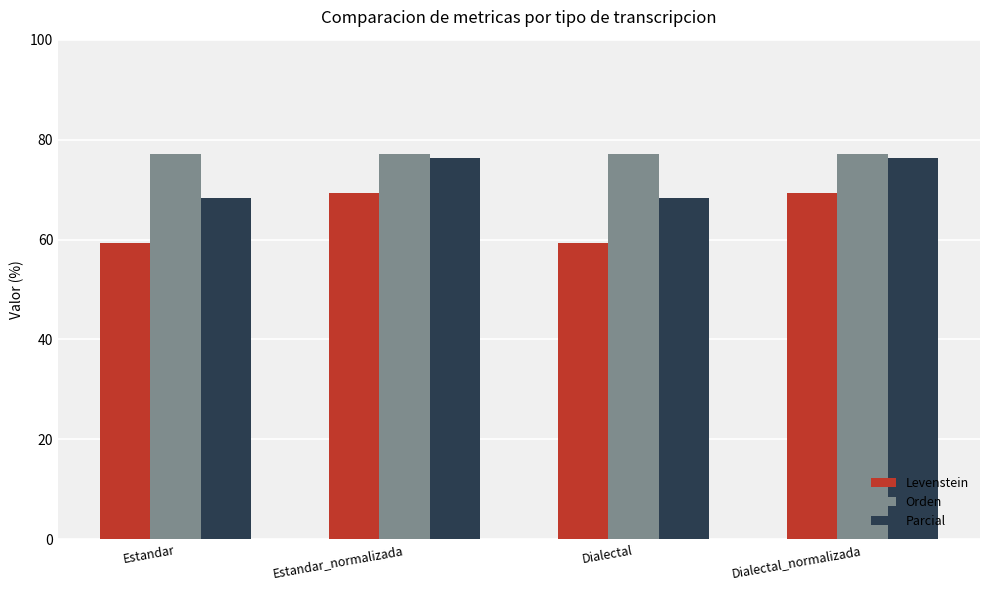

True or false: Parcial has a value of 68.3 at Estandar.

True